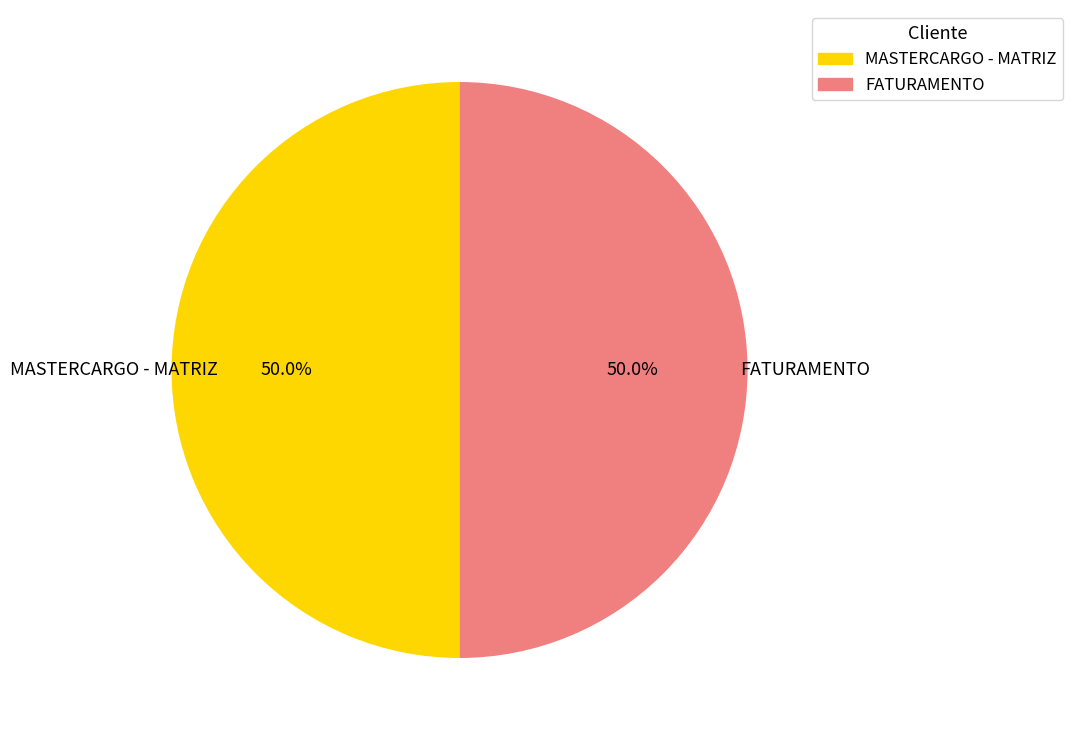

Combined, do FATURAMENTO and MASTERCARGO - MATRIZ account for over 50%?

Yes